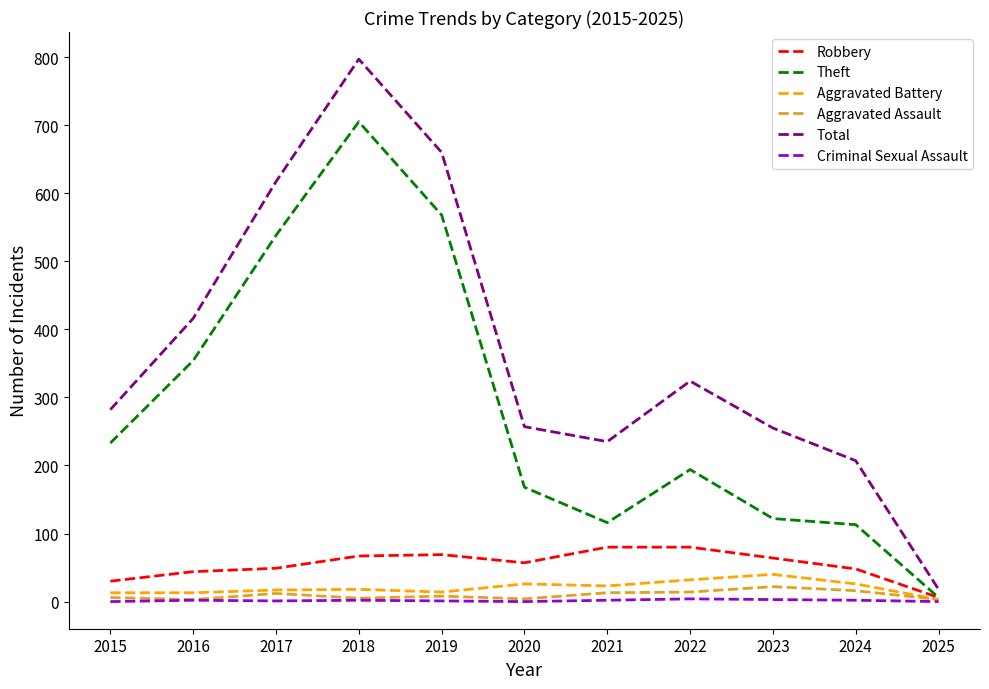

What is the maximum value for Aggravated Assault?

22